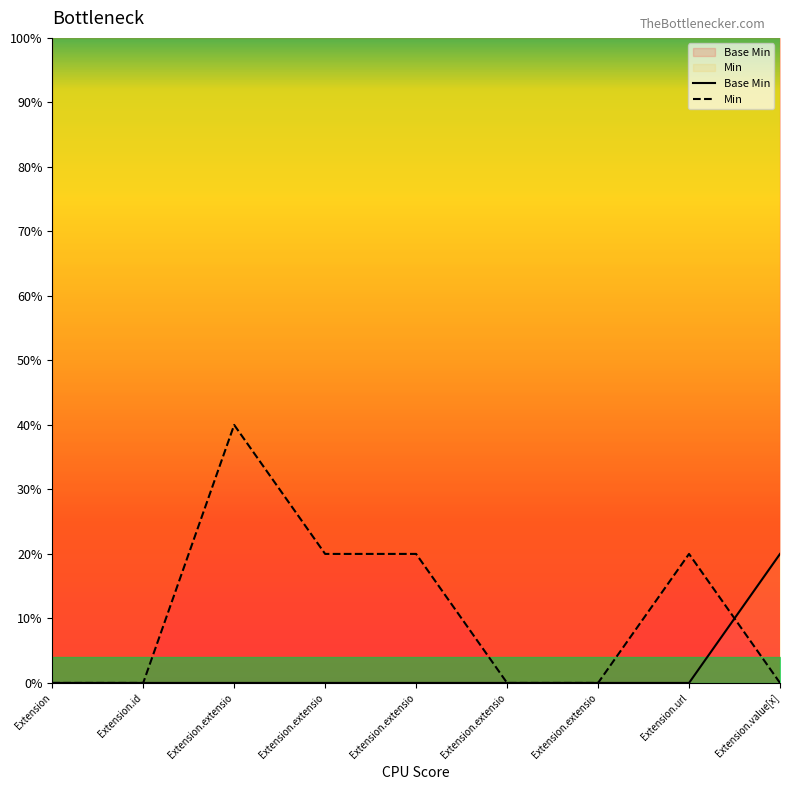

How many distinct data groups are displayed?

2